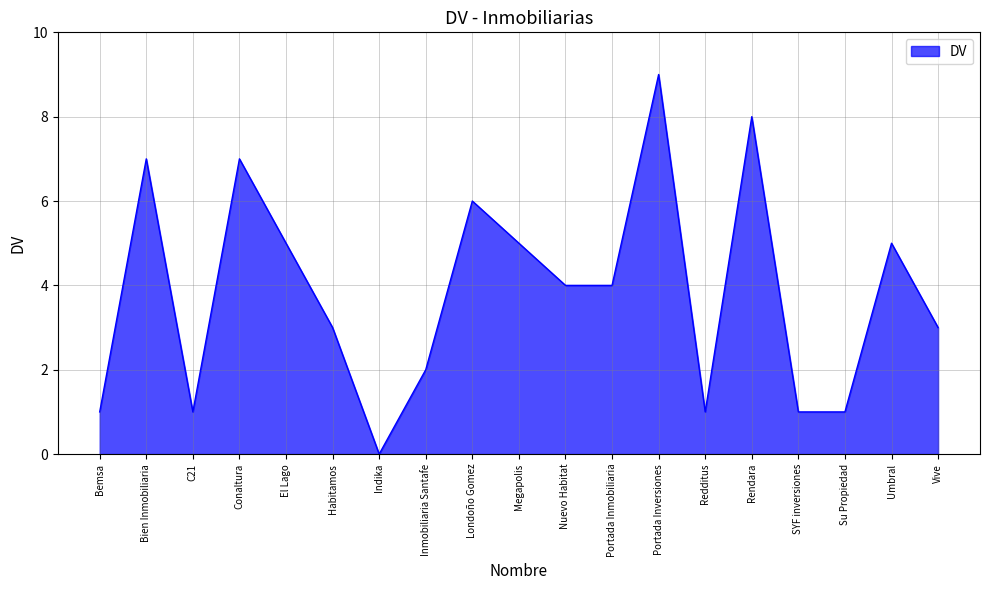

True or false: the data shows 4 at Portada Inmobiliaria.

True